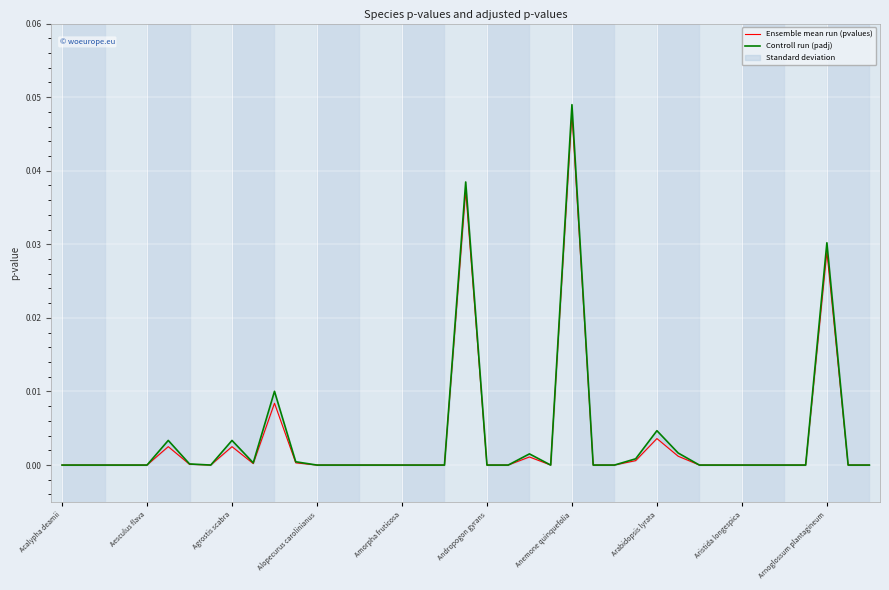

The Ensemble mean run (pvalues) series shows 0.0 at 37. True or false?

True